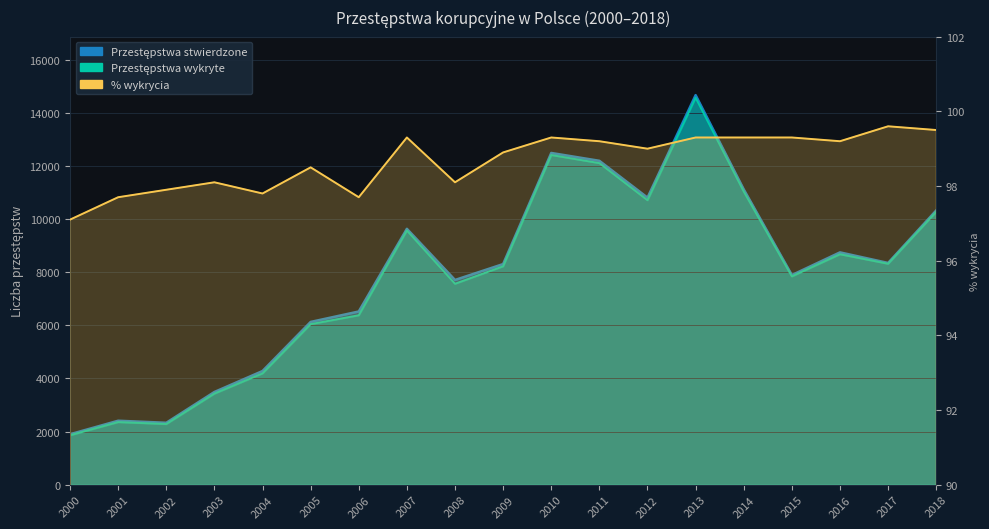

True or false: Przestępstwa stwierdzone and Przestępstwa wykryte cross at least once.

False